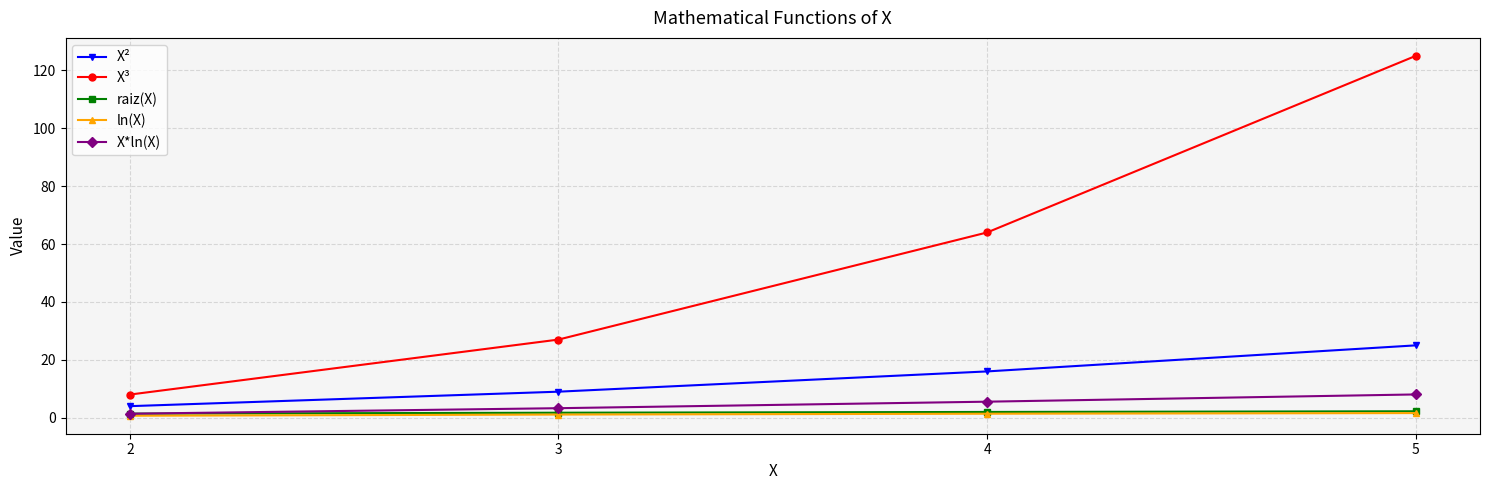

True or false: raiz(X) and ln(X) cross at least once.

False